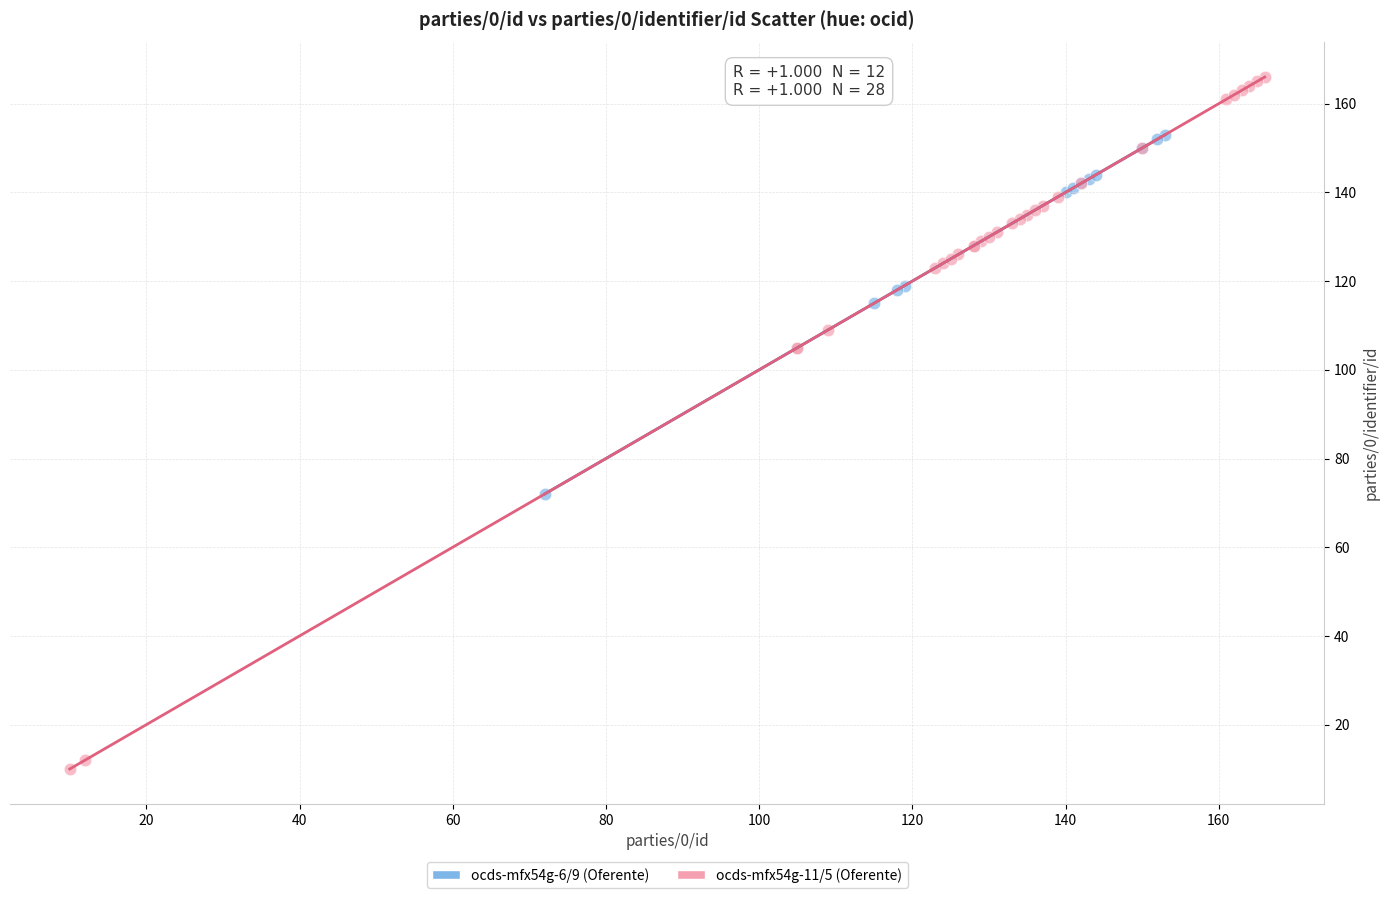

Which series reaches the maximum Y coordinate?

ocds-mfx54g-11/5 (Oferente)